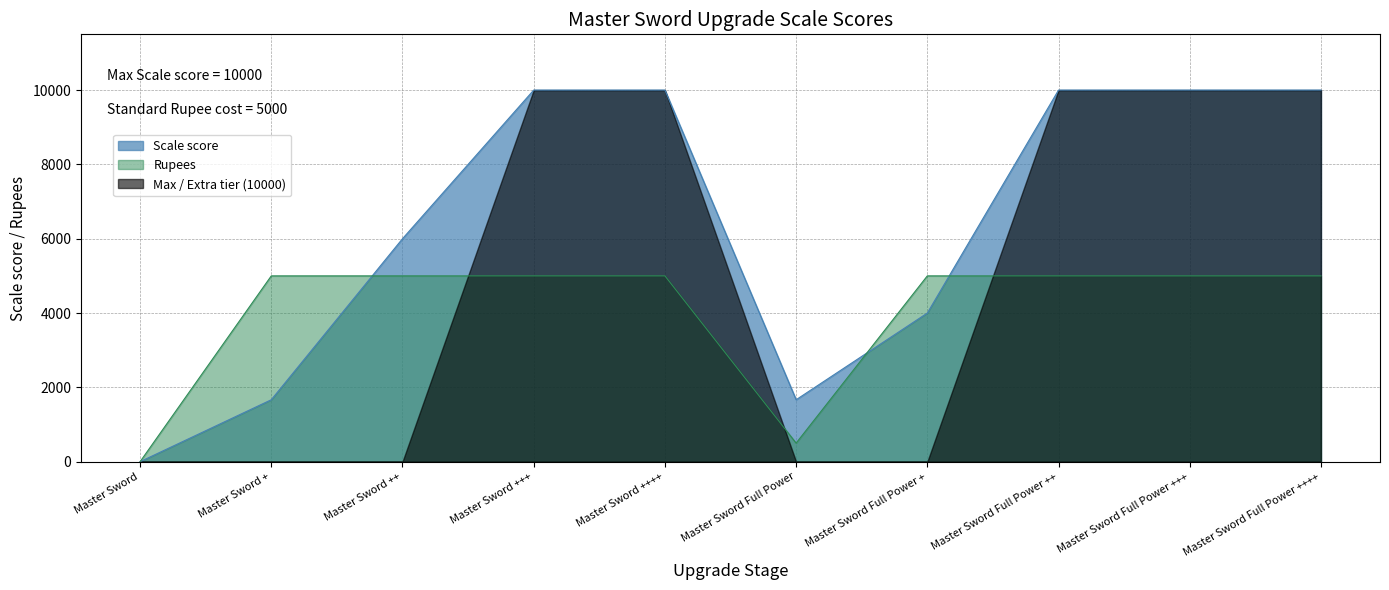

Does the chart display data point markers on the line(s)?

No